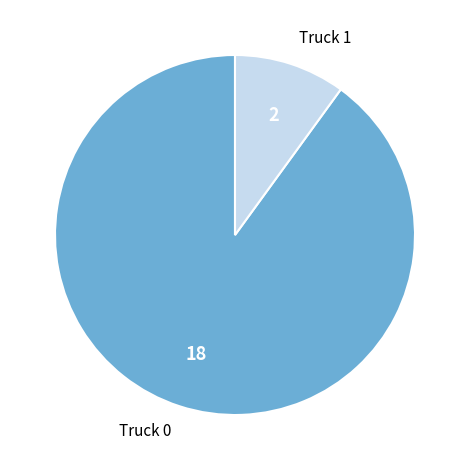

Between Truck 0 and Truck 1, which is larger?

Truck 0